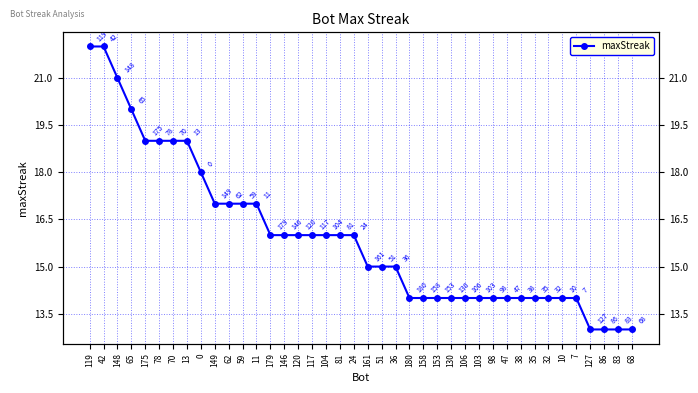

True or false: the data shows 14 at 47.

True